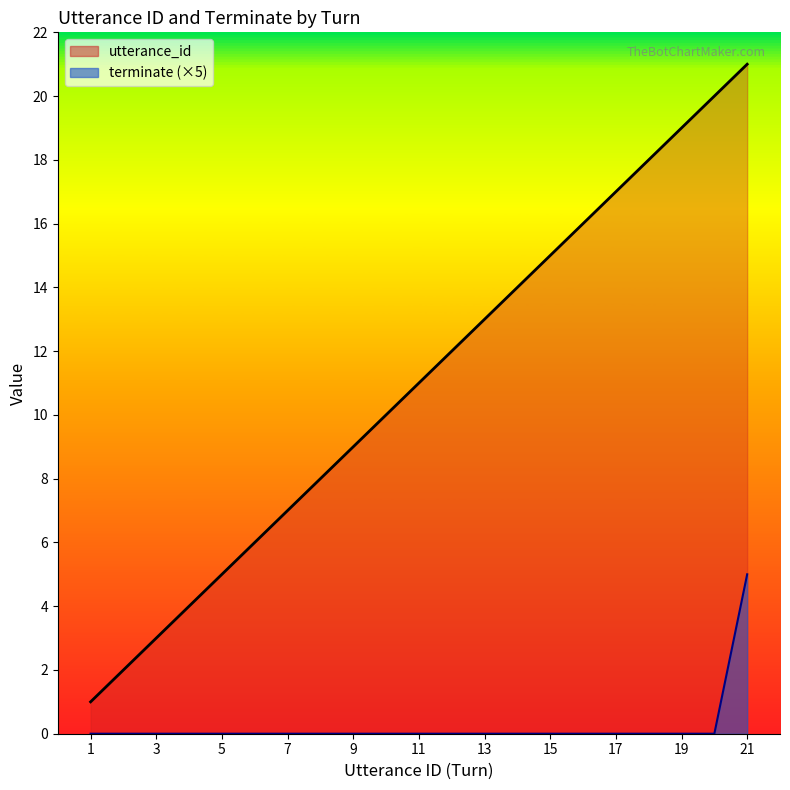

Is the value of utterance_id line at 16 greater than the value of terminate line at 11?

Yes